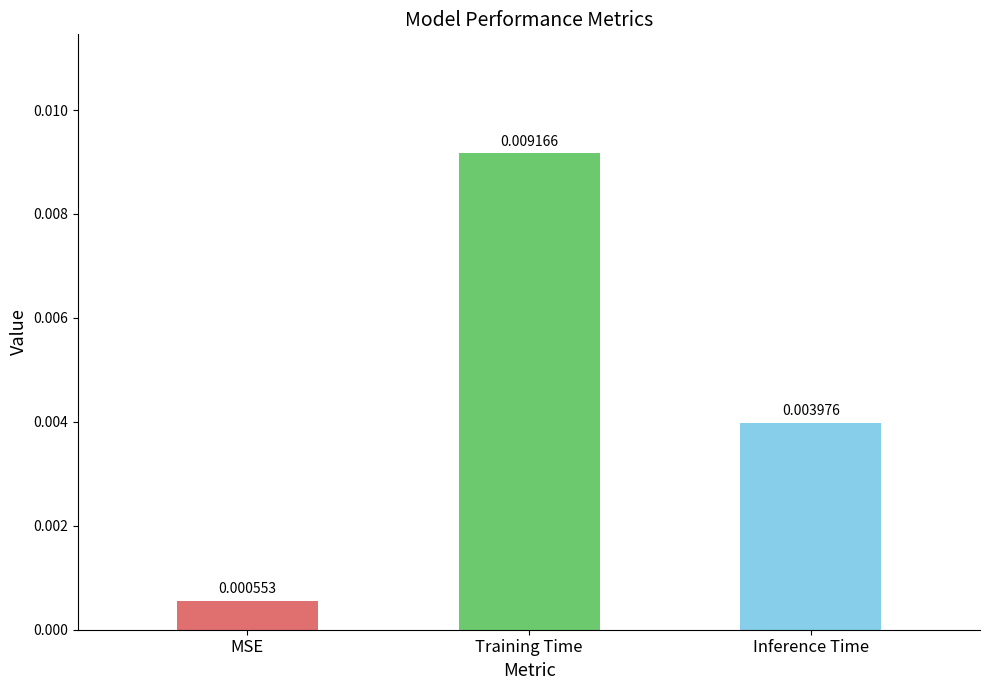

At which label is the value closest to 0?

MSE